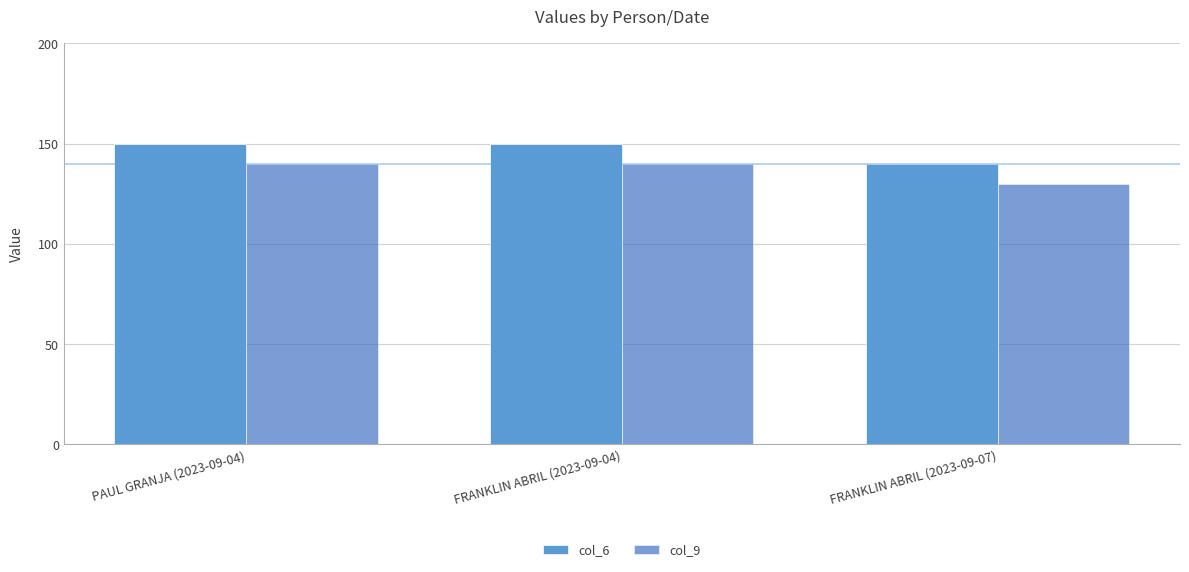

How many bars are there in total?

6